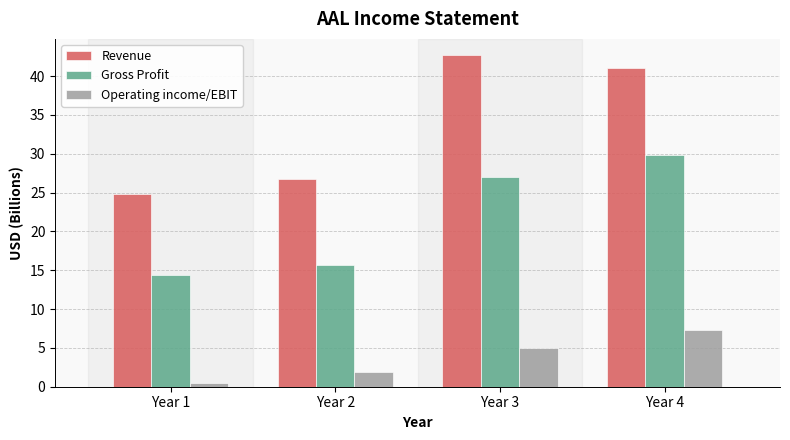

The value of Operating income/EBIT at Year 1 is 0.5. True or false?

True